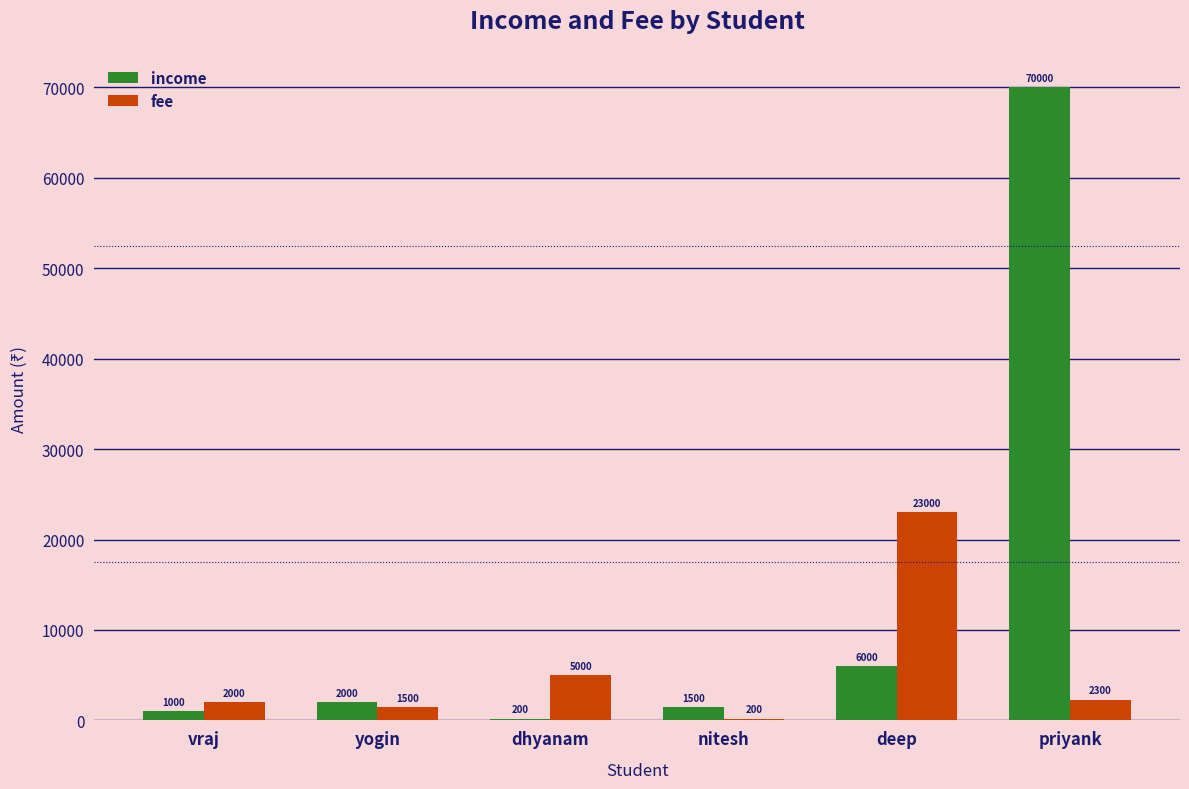

What is the average value of the fee series?

5667